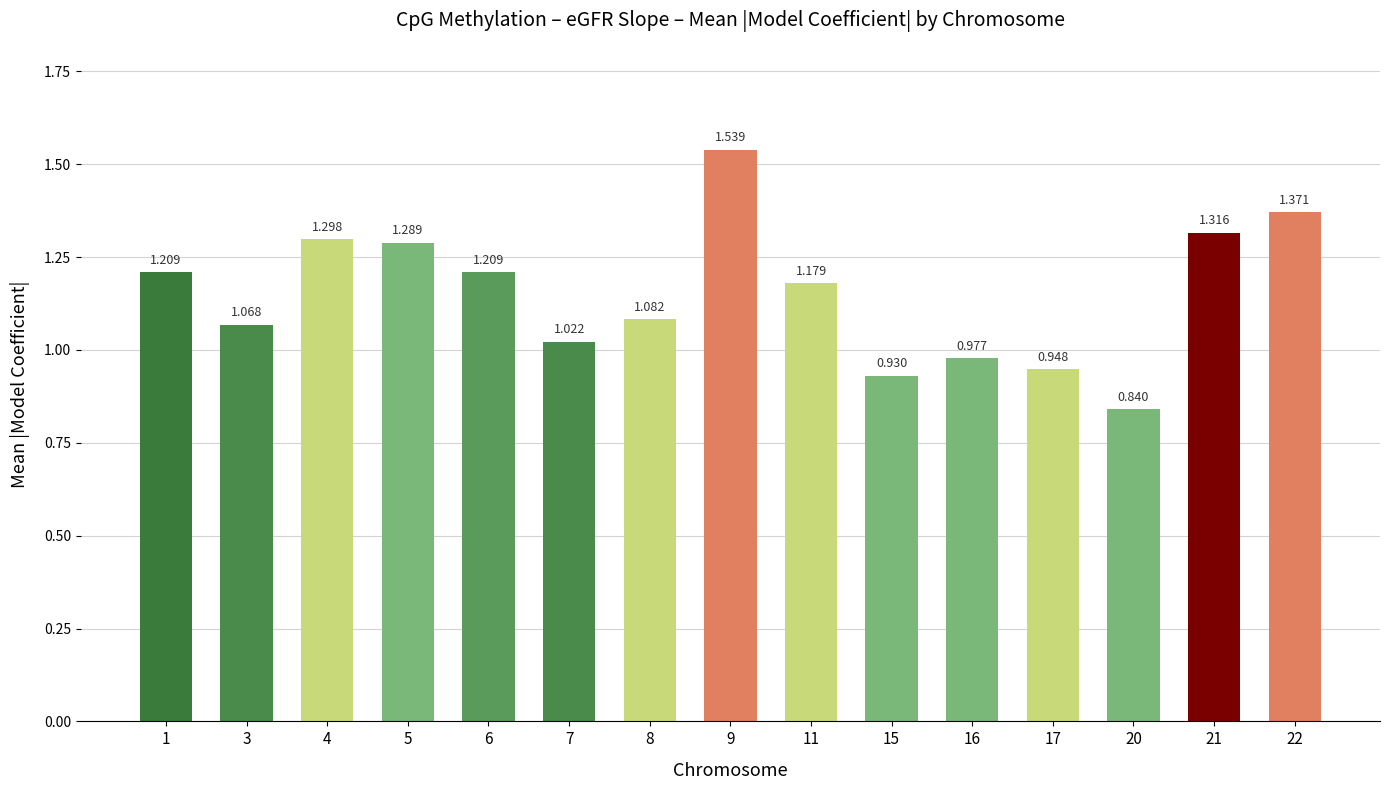

What is the sum of the values at 16 and 4?

2.3